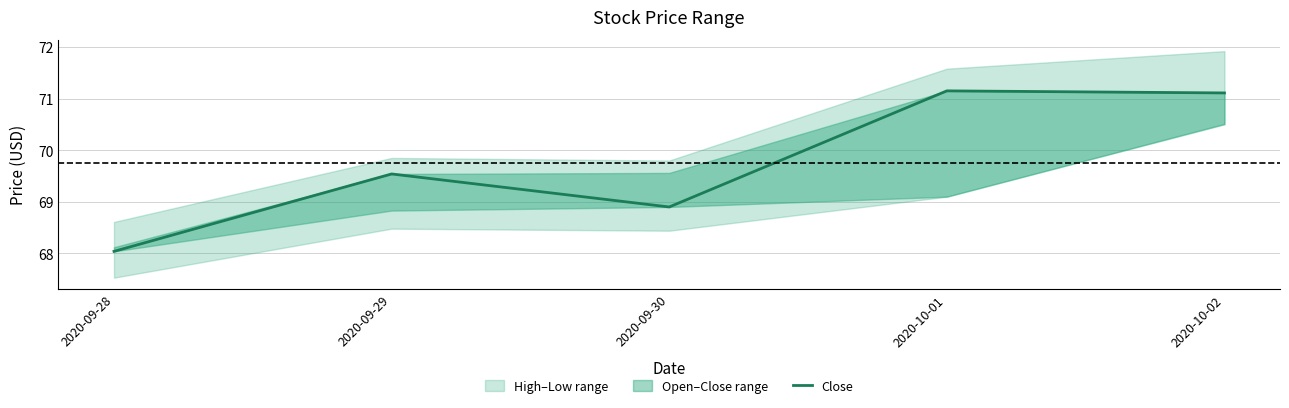

Reading left to right, extract all data points from this chart.

68.0	69.5	68.9	71.2	71.1